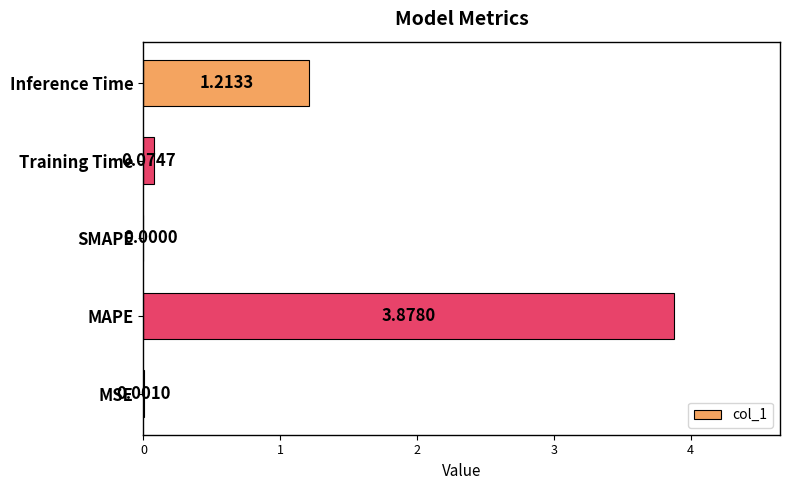

Between Inference Time and MSE, which is larger?

Inference Time